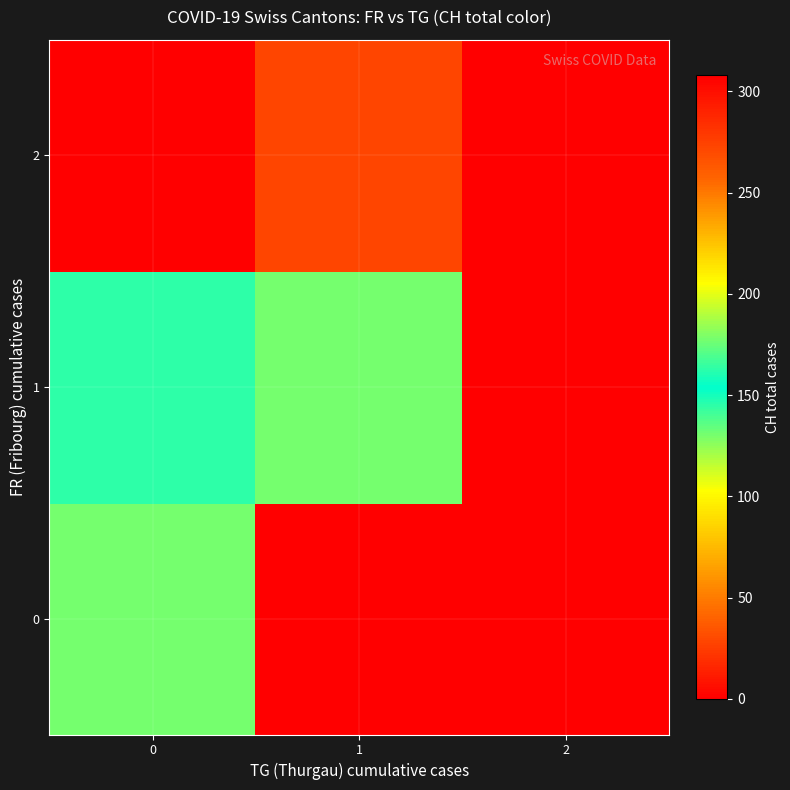

Rank the series at 0 from lowest to highest value.

2, 0, 1